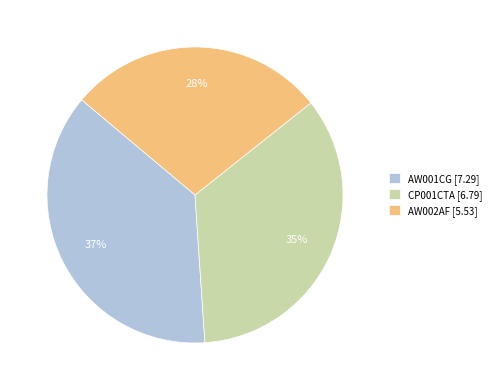

What is the ratio of the value at AW001CG [7.29] to the value at CP001CTA [6.79]?

1.1